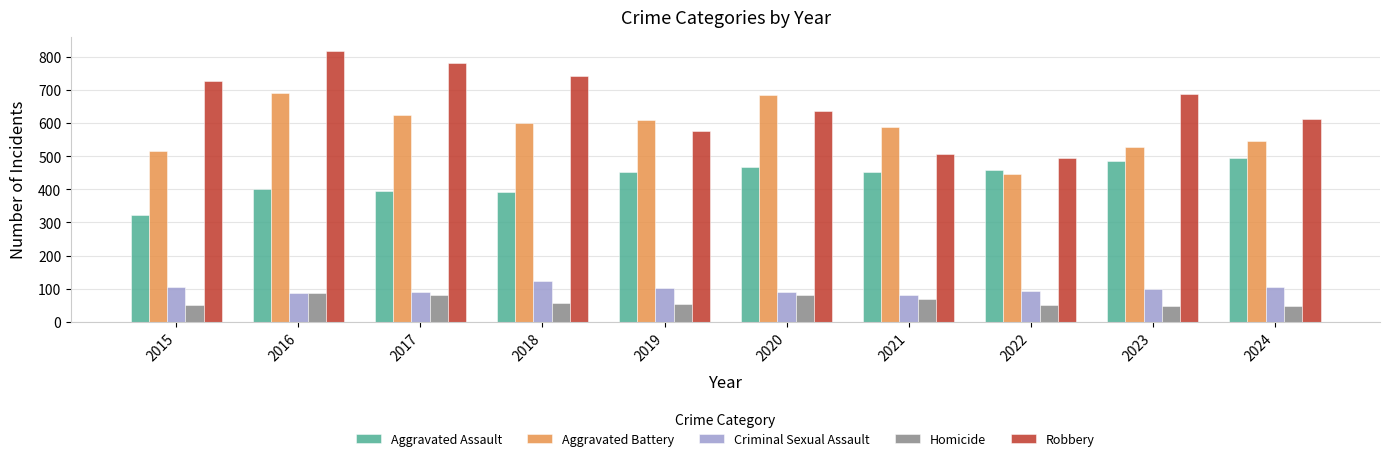

List the series in order of their peak value, highest first.

Robbery, Aggravated Battery, Aggravated Assault, Criminal Sexual Assault, Homicide